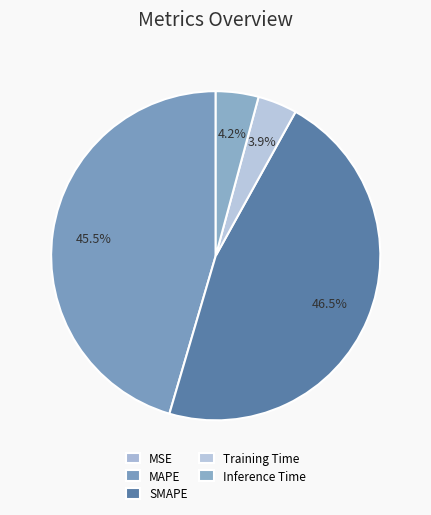

Which category has the smallest portion of the pie?

MSE